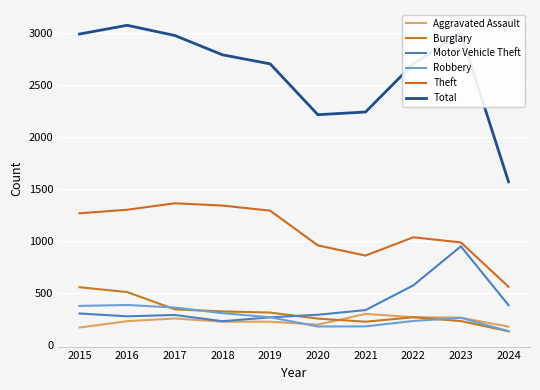

Does the chart have visible grid lines?

Yes